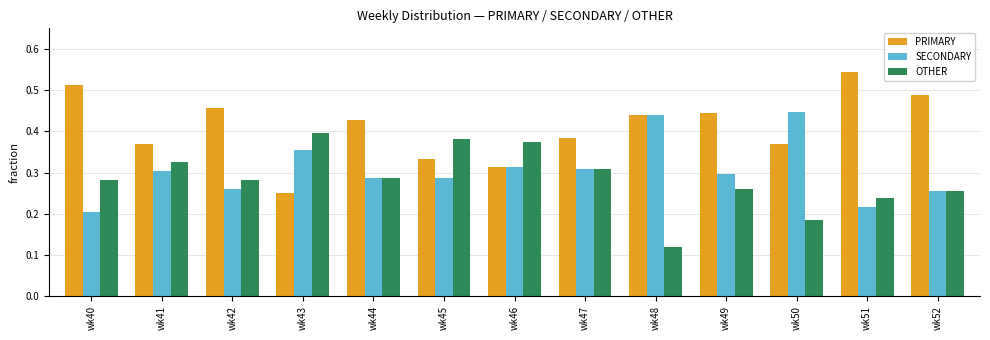

At which label is OTHER closest to 0?

wk48